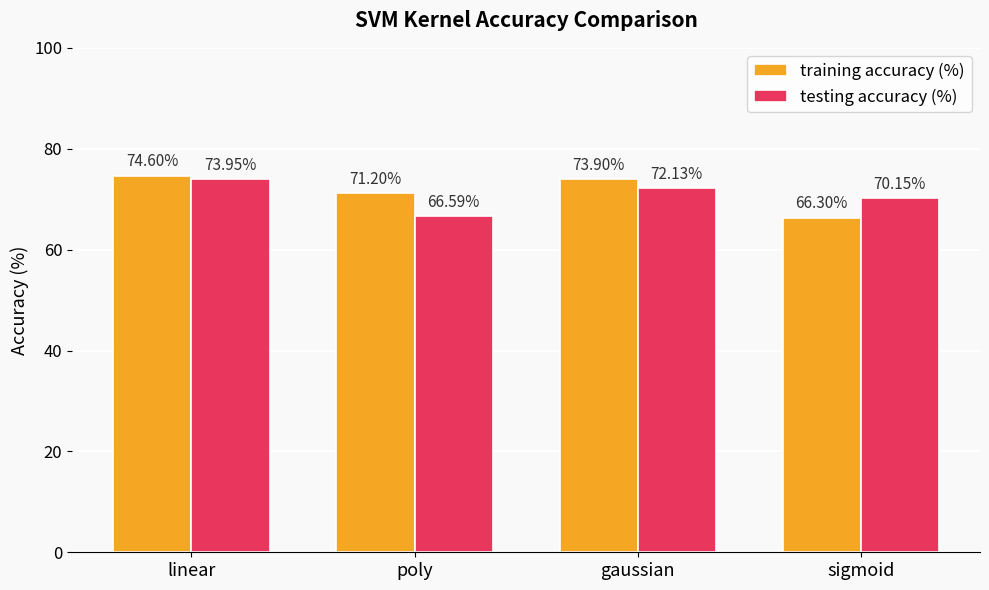

Which series has the largest total across all categories?

training accuracy (%)